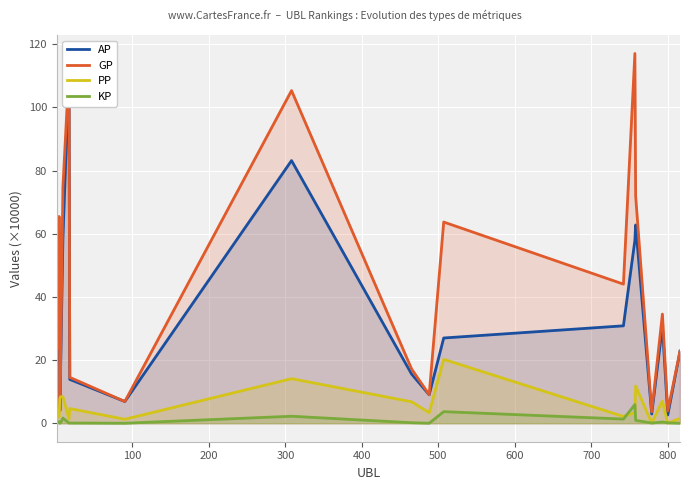

Reading left to right, transcribe all the data shown in this chart.

AP: 33.5	19.3	60.5	4.0	17.1	58.4	111.6	13.9	6.9	83.2	15.6	9.0	27.0	30.8	57.9	62.8	2.9	30.8	2.6	22.8
GP: 34.2	23.9	65.5	4.1	18.7	74.7	112.0	14.5	6.9	105.3	17.2	9.0	63.7	44.0	117.1	72.0	3.6	34.6	3.9	22.8
PP: 1.7	2.7	1.9	7.8	8.4	8.4	1.3	4.6	1.3	14.1	6.8	3.3	20.2	2.1	3.3	11.8	0.0	7.0	0.0	1.5
KP: 0.1	0.5	0.5	0.0	0.2	1.6	0.0	0.1	0.0	2.2	0.2	0.0	3.7	1.3	5.9	0.9	0.1	0.4	0.1	0.0